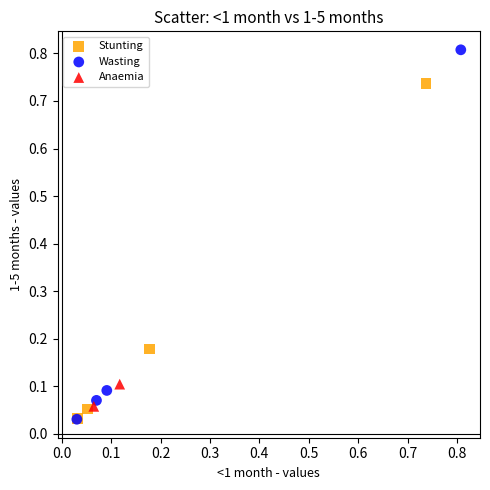

What are all the series names shown in the legend?

Stunting, Wasting, Anaemia